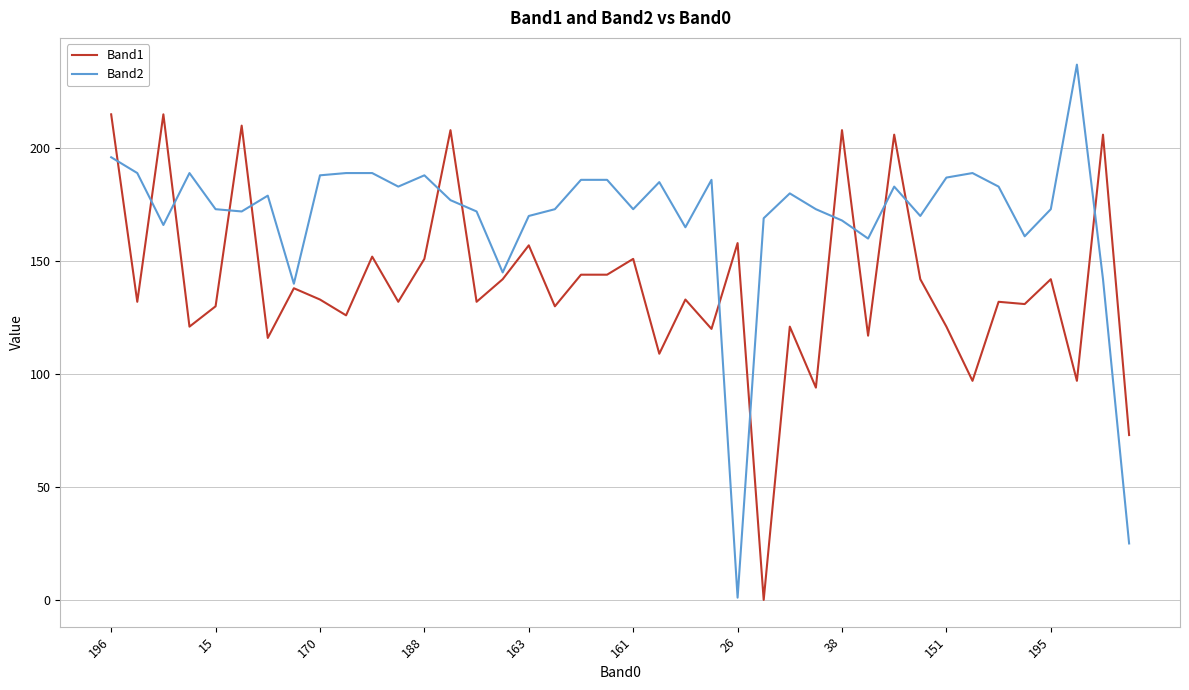

Rank the series by their average value, from lowest to highest.

Band1, Band2